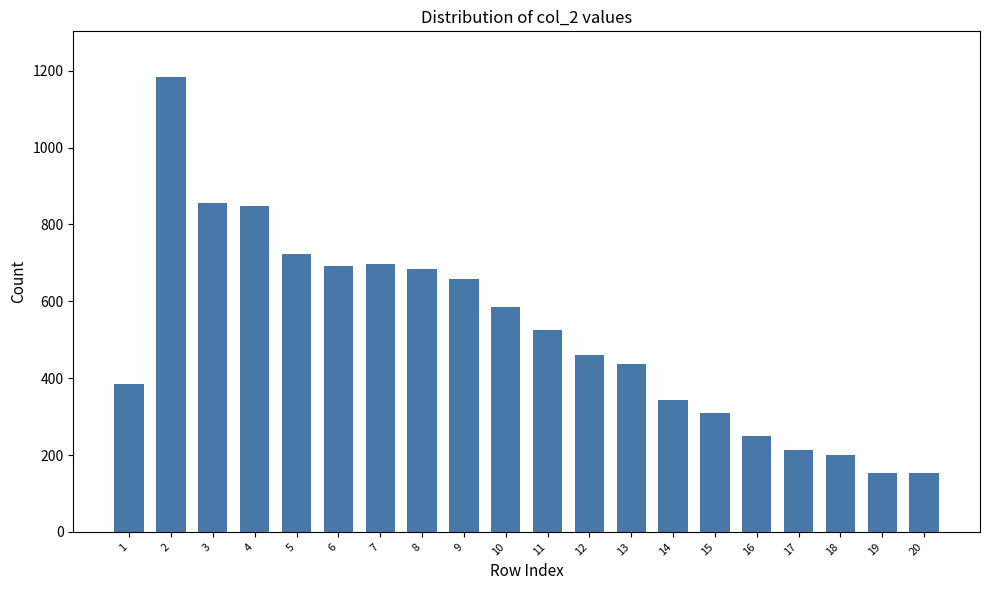

What is the ratio of the value at 12 to the value at 13?

1.1